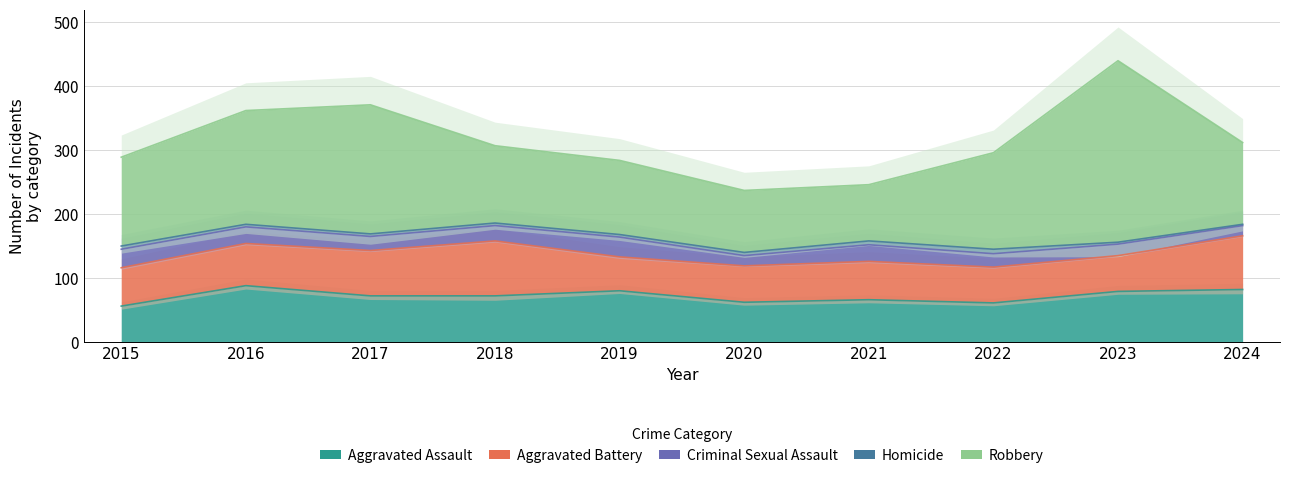

Is it true that Criminal Sexual Assault equals 31 at 2019?

True